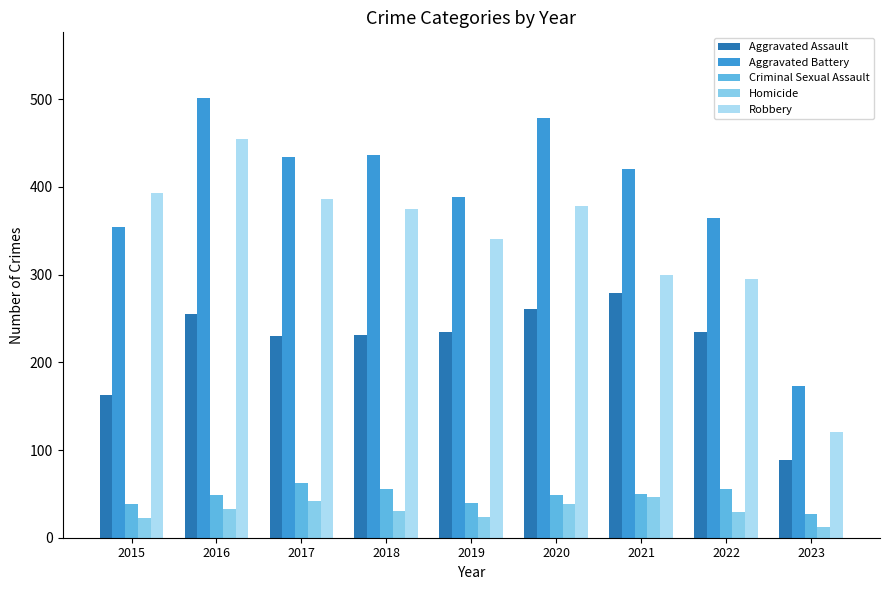

Which category has the lowest value in the Homicide series?

2023